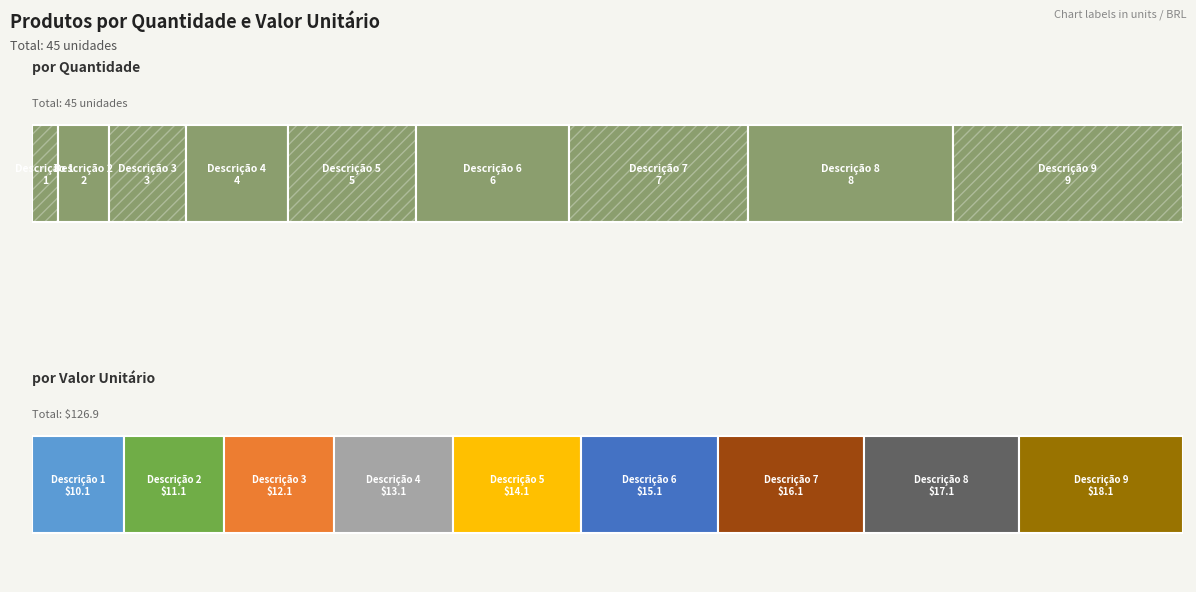

At which label does Quantidade reach its minimum?

Descrição 1